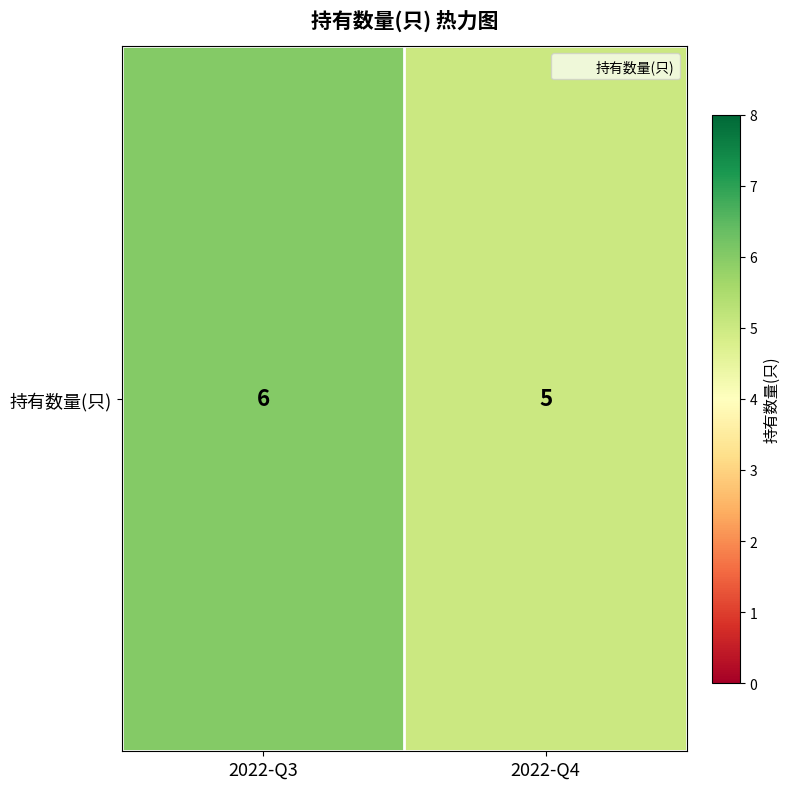

What is the change in value from 2022-Q3 to 2022-Q4?

-1